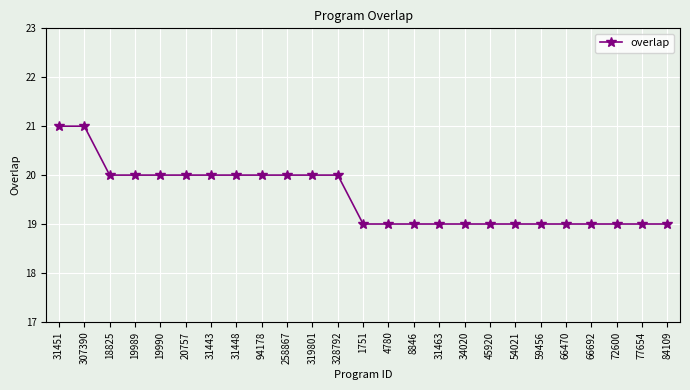

What is the difference between the values at 19989 and 45920?

1